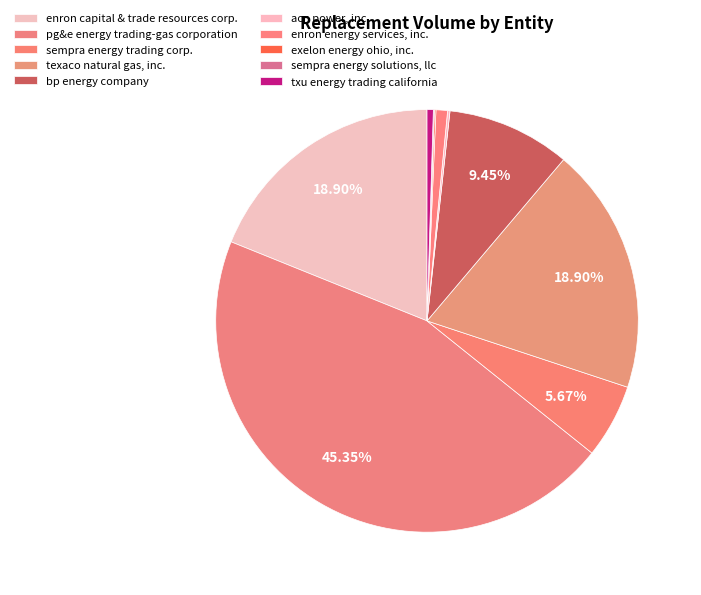

Rank the categories by value from highest to lowest.

pg&e energy trading-gas corporation, enron capital & trade resources corp., texaco natural gas, inc., bp energy company, sempra energy trading corp., enron energy services, inc., txu energy trading california, acn power, inc., exelon energy ohio, inc., sempra energy solutions, llc